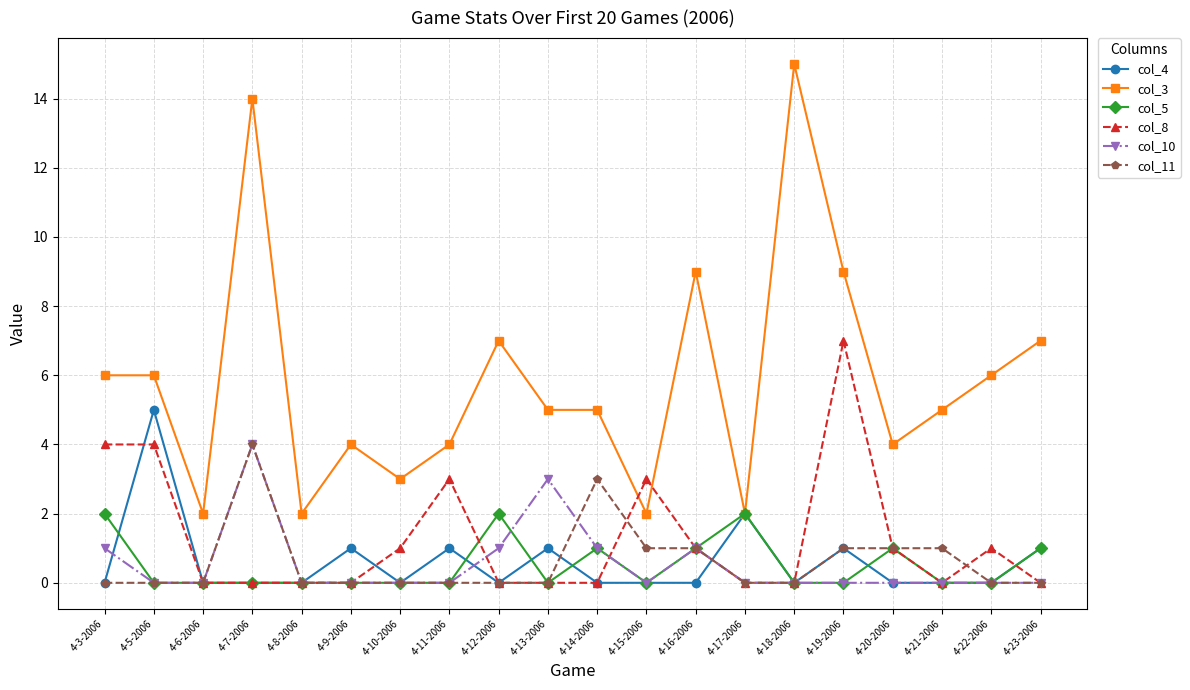

Reading right to left, extract all data points from this chart.

col_4: 4-23-2006=1	4-22-2006=0	4-21-2006=0	4-20-2006=0	4-19-2006=1	4-18-2006=0	4-17-2006=2	4-16-2006=0	4-15-2006=0	4-14-2006=0	4-13-2006=1	4-12-2006=0	4-11-2006=1	4-10-2006=0	4-9-2006=1	4-8-2006=0	4-7-2006=0	4-6-2006=0	4-5-2006=5	4-3-2006=0
col_3: 4-23-2006=7	4-22-2006=6	4-21-2006=5	4-20-2006=4	4-19-2006=9	4-18-2006=15	4-17-2006=2	4-16-2006=9	4-15-2006=2	4-14-2006=5	4-13-2006=5	4-12-2006=7	4-11-2006=4	4-10-2006=3	4-9-2006=4	4-8-2006=2	4-7-2006=14	4-6-2006=2	4-5-2006=6	4-3-2006=6
col_5: 4-23-2006=1	4-22-2006=0	4-21-2006=0	4-20-2006=1	4-19-2006=0	4-18-2006=0	4-17-2006=2	4-16-2006=1	4-15-2006=0	4-14-2006=1	4-13-2006=0	4-12-2006=2	4-11-2006=0	4-10-2006=0	4-9-2006=0	4-8-2006=0	4-7-2006=0	4-6-2006=0	4-5-2006=0	4-3-2006=2
col_8: 4-23-2006=0	4-22-2006=1	4-21-2006=0	4-20-2006=1	4-19-2006=7	4-18-2006=0	4-17-2006=0	4-16-2006=1	4-15-2006=3	4-14-2006=0	4-13-2006=0	4-12-2006=0	4-11-2006=3	4-10-2006=1	4-9-2006=0	4-8-2006=0	4-7-2006=0	4-6-2006=0	4-5-2006=4	4-3-2006=4
col_10: 4-23-2006=0	4-22-2006=0	4-21-2006=0	4-20-2006=0	4-19-2006=0	4-18-2006=0	4-17-2006=0	4-16-2006=1	4-15-2006=0	4-14-2006=1	4-13-2006=3	4-12-2006=1	4-11-2006=0	4-10-2006=0	4-9-2006=0	4-8-2006=0	4-7-2006=4	4-6-2006=0	4-5-2006=0	4-3-2006=1
col_11: 4-23-2006=0	4-22-2006=0	4-21-2006=1	4-20-2006=1	4-19-2006=1	4-18-2006=0	4-17-2006=0	4-16-2006=1	4-15-2006=1	4-14-2006=3	4-13-2006=0	4-12-2006=0	4-11-2006=0	4-10-2006=0	4-9-2006=0	4-8-2006=0	4-7-2006=4	4-6-2006=0	4-5-2006=0	4-3-2006=0